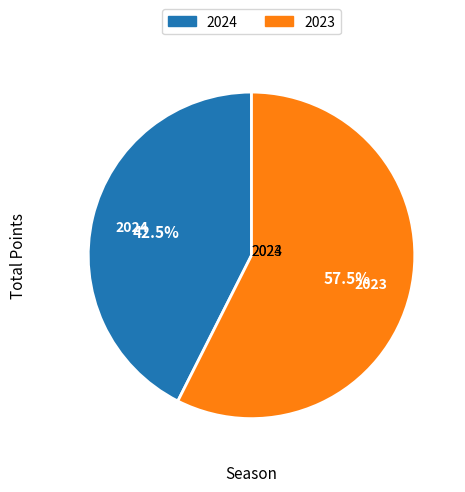

How many slices are in this pie chart?

2